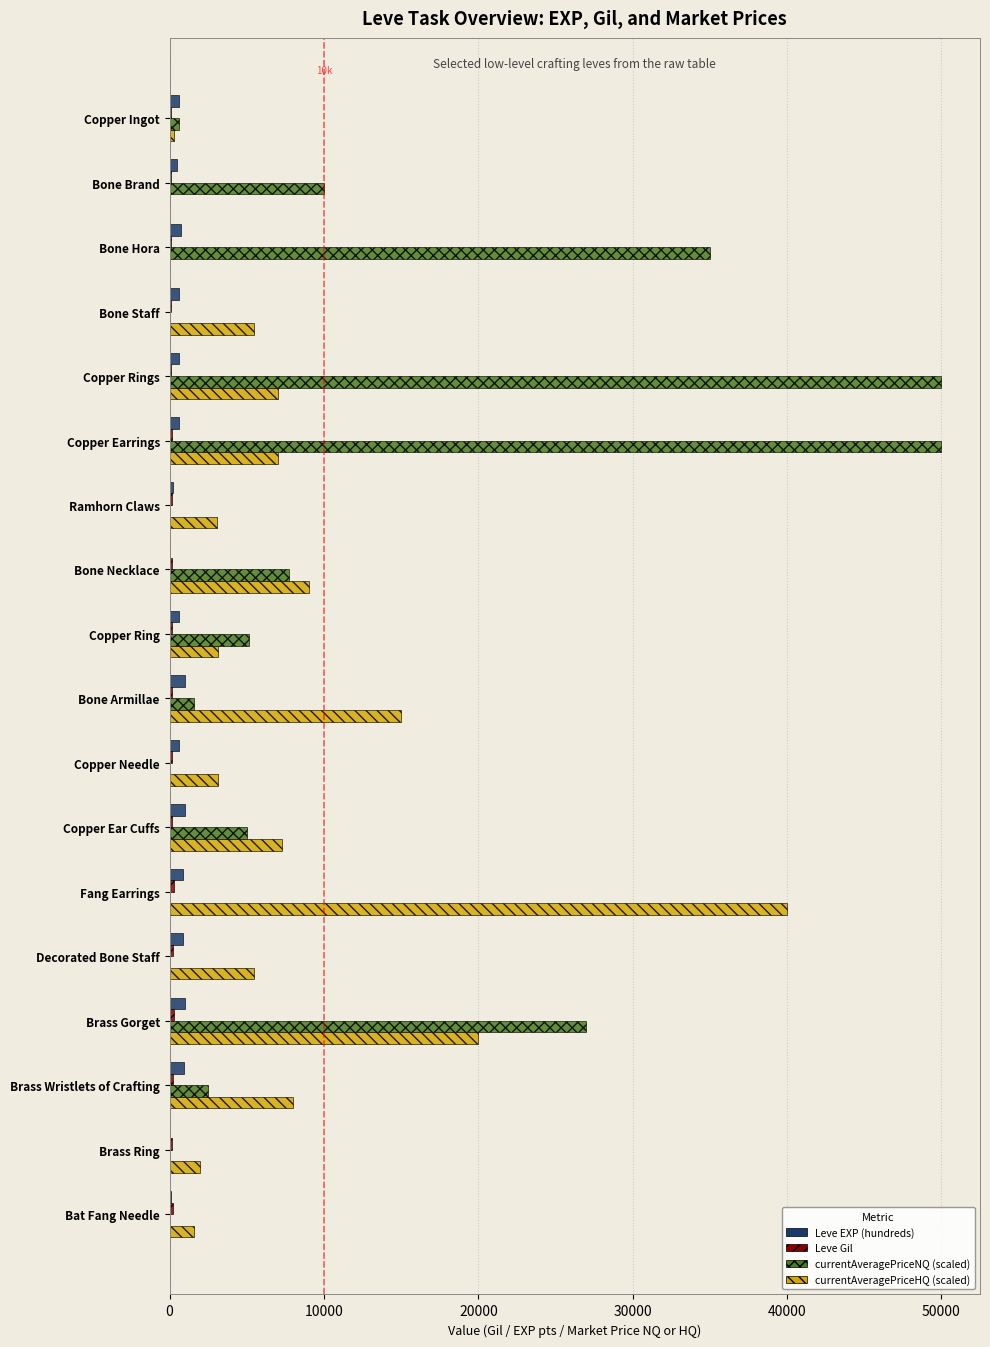

Which series changed the most between Copper Ring and Copper Needle?

currentAveragePriceNQ (scaled)